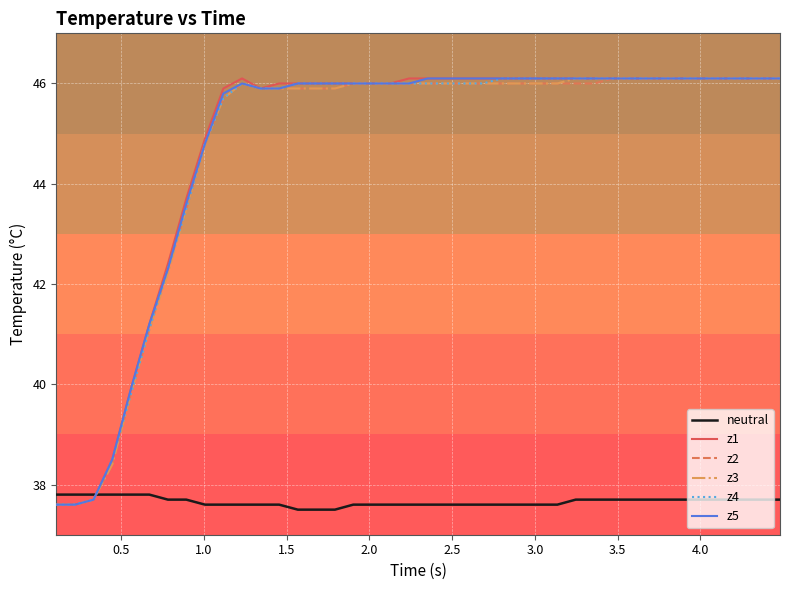

Does the chart have visible grid lines?

Yes